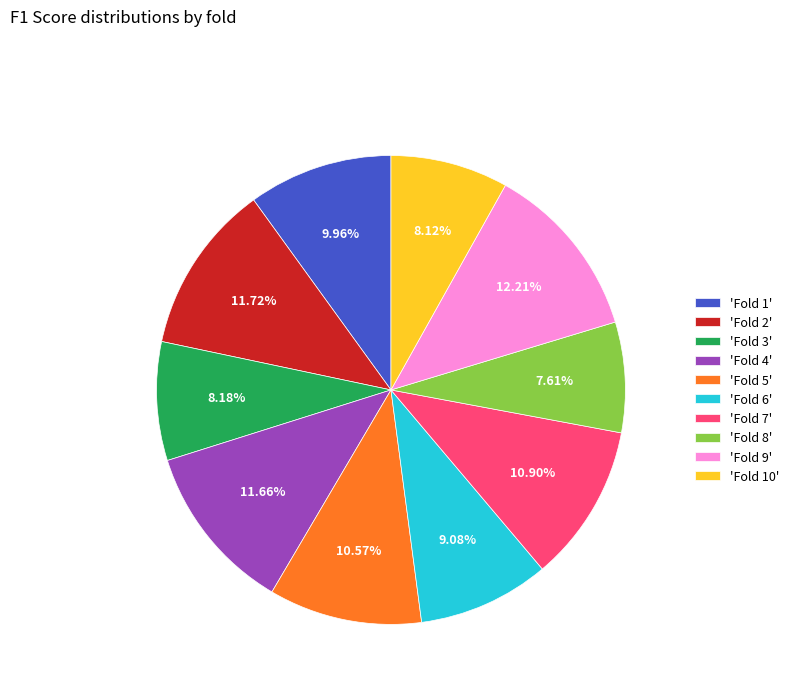

Do 'Fold 1' and 'Fold 2' together represent more than half of the pie?

No